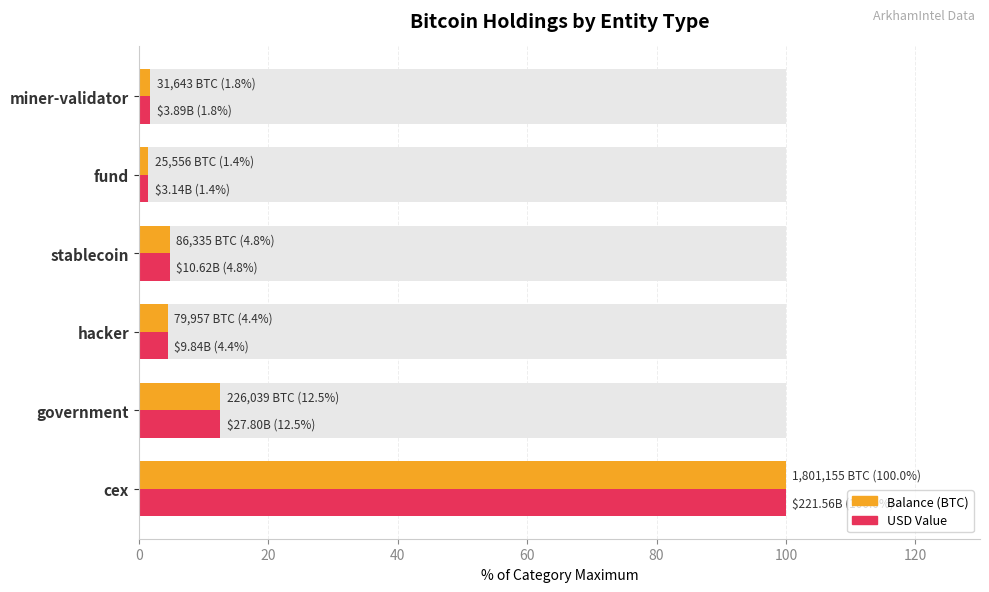

Reading left to right, extract all data points from this chart.

Balance (BTC): 100.0	12.5	4.4	4.8	1.4	1.8
USD Value: 100.0	12.5	4.4	4.8	1.4	1.8